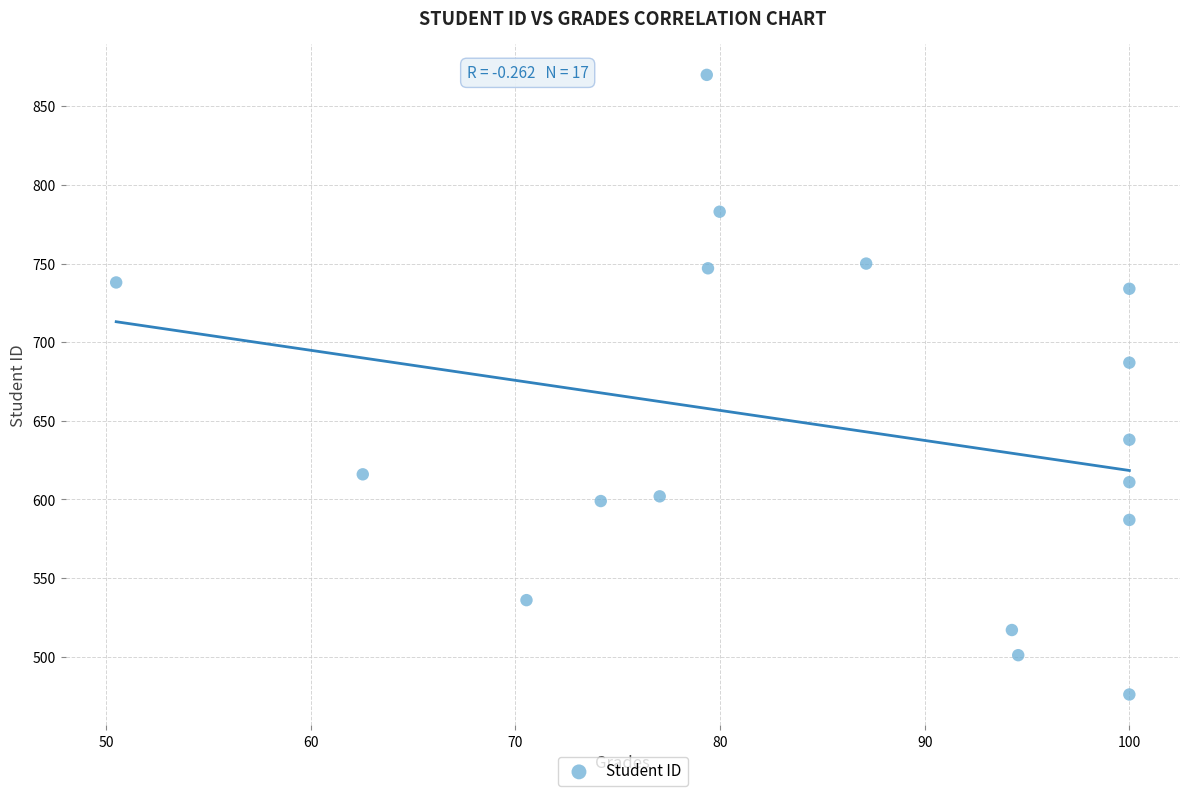

What is the range of Y values (max minus min)?

394